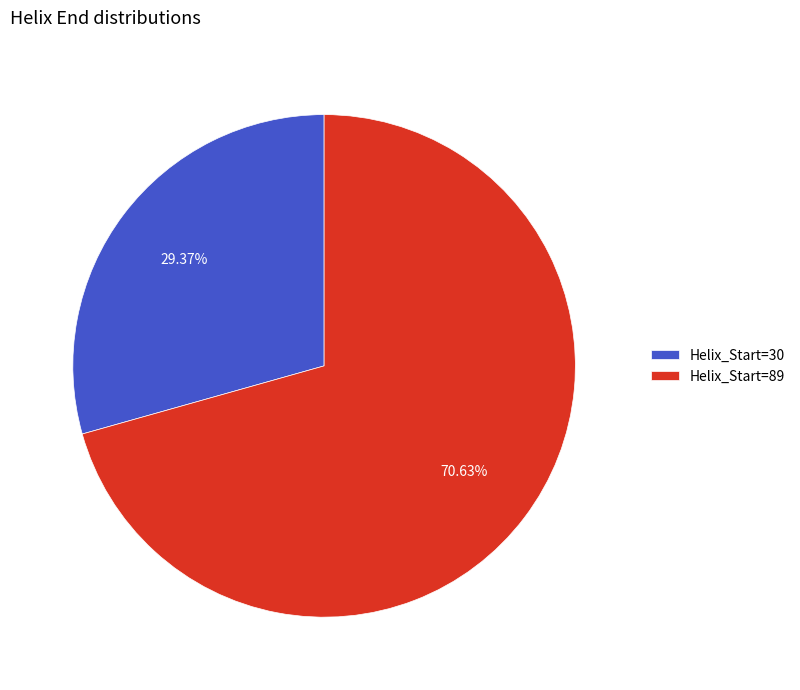

Is there a majority slice in this chart?

Yes